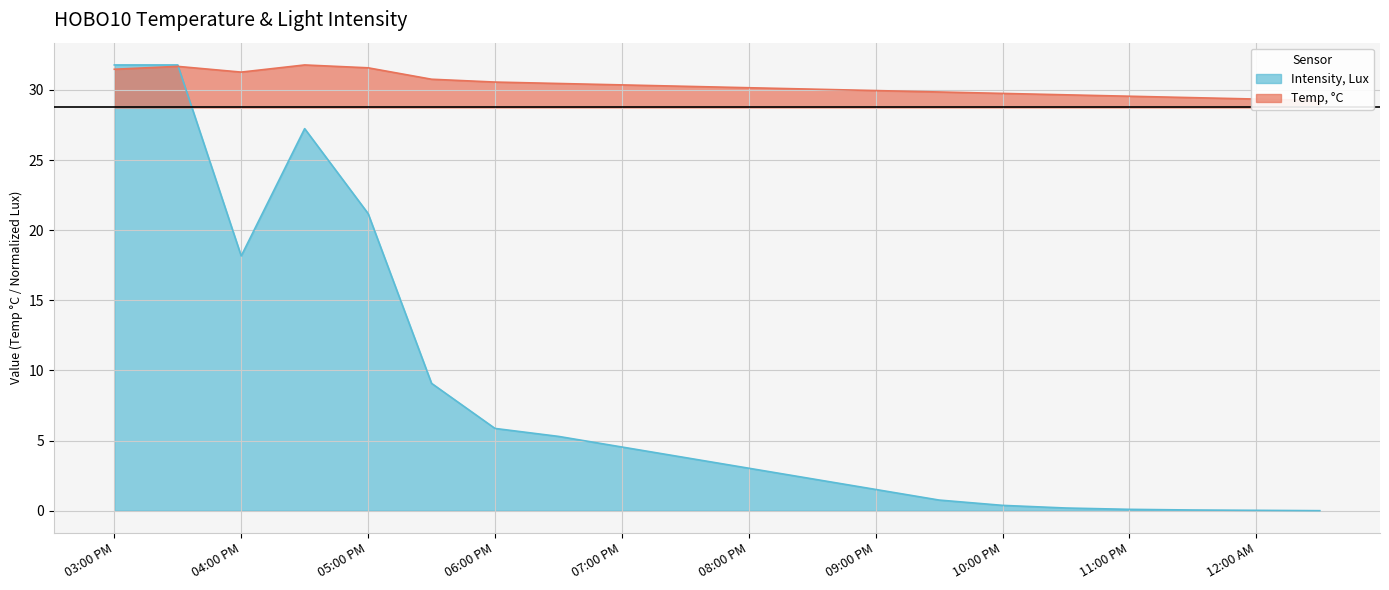

Rank the series at 06/26/23 09:30 PM from lowest to highest value.

Intensity, Lux, Temp, °C